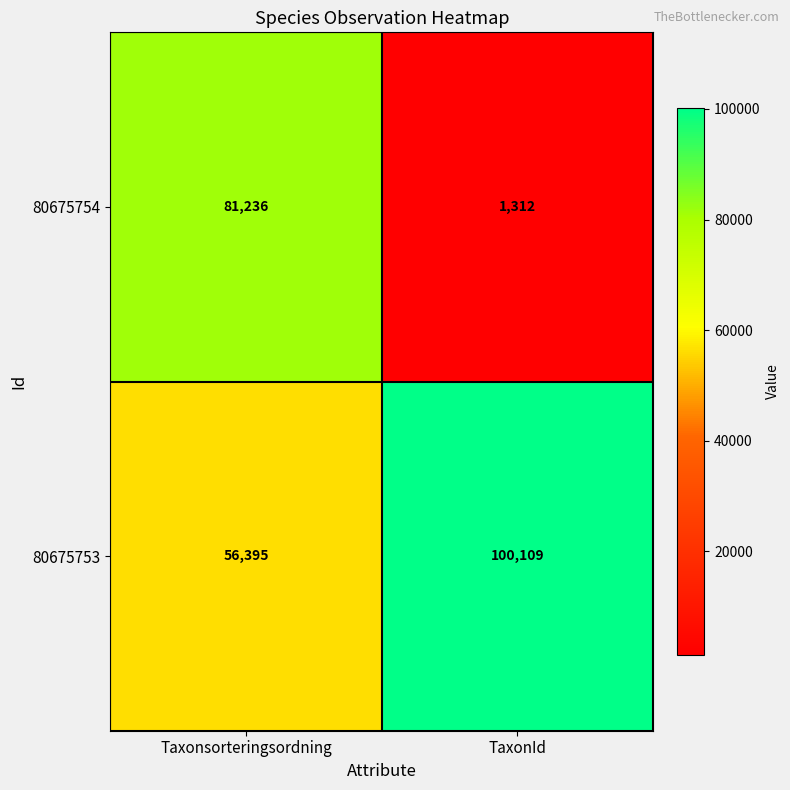

What value does the 80675754 series have at Taxonsorteringsordning?

81236